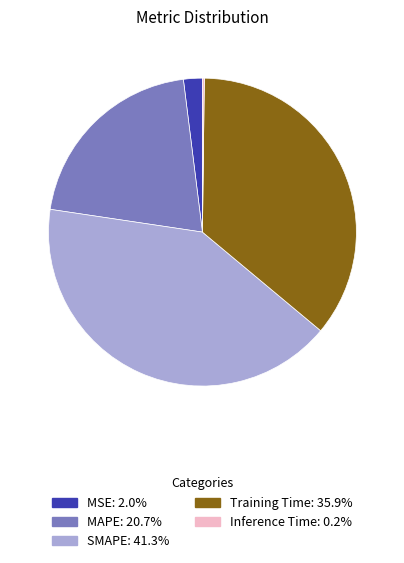

Which category has the biggest portion of the pie?

SMAPE